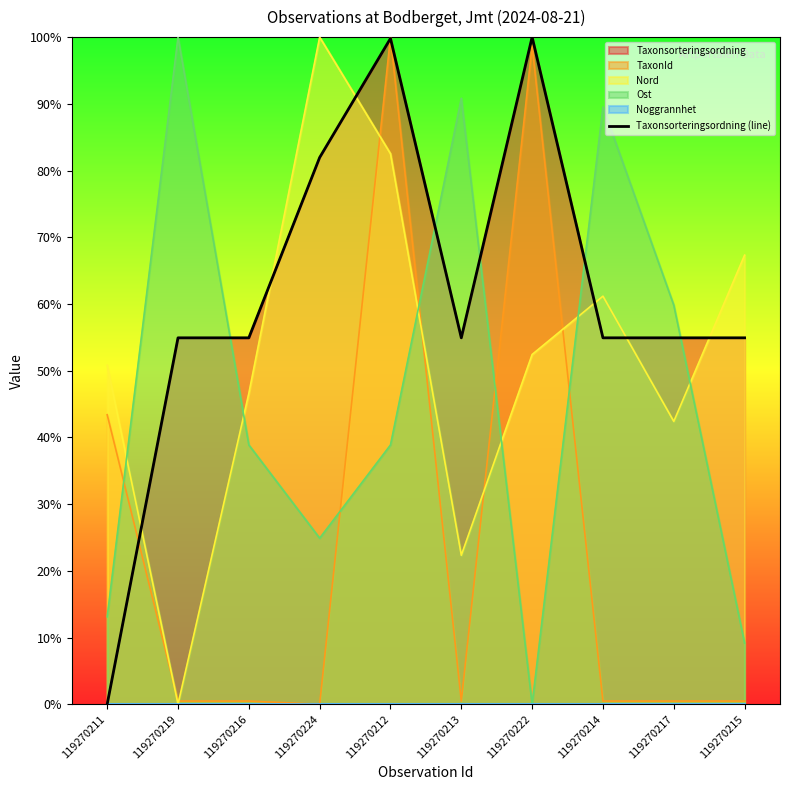

Reading left to right, extract all data points from this chart.

119270211=0.0	119270219=0.5	119270216=0.5	119270224=0.8	119270212=1.0	119270213=0.5	119270222=1.0	119270214=0.5	119270217=0.5	119270215=0.5